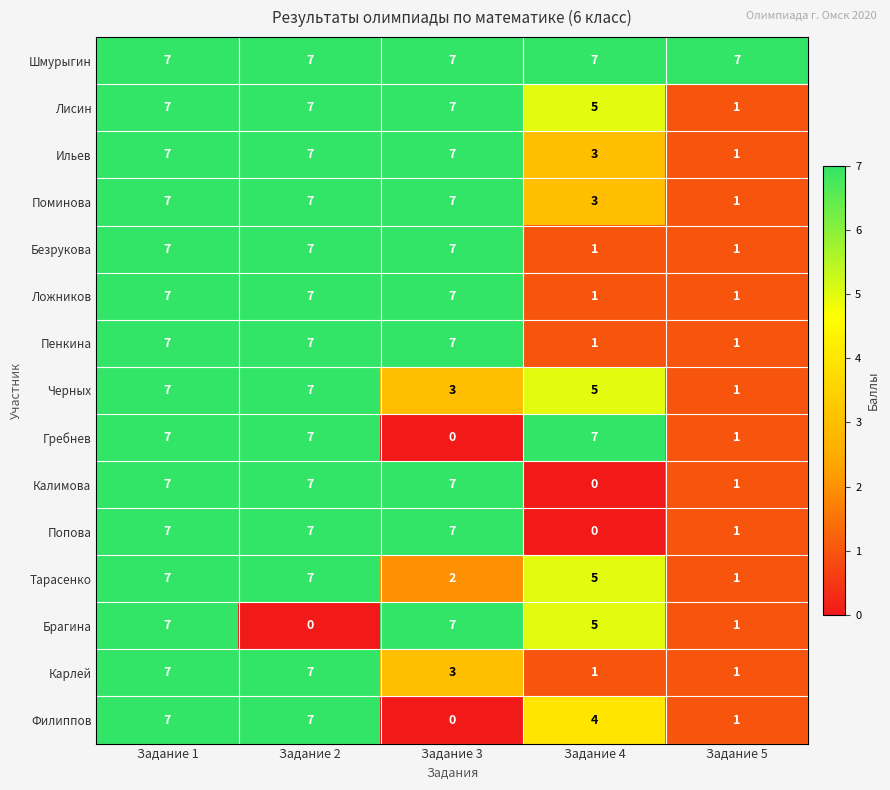

What is the greatest value displayed?

7